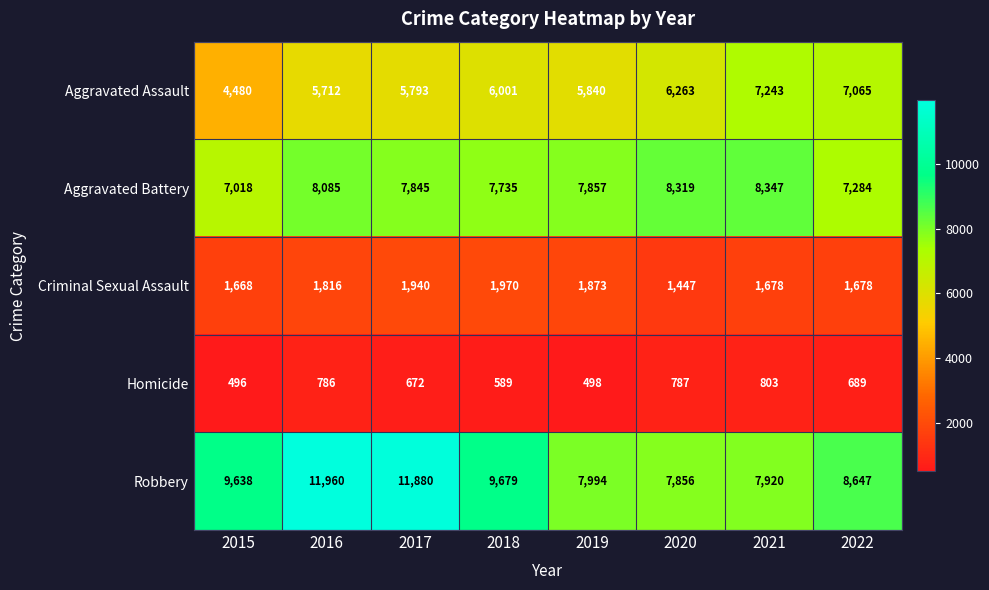

The Criminal Sexual Assault series shows 1678 at 2021. True or false?

True